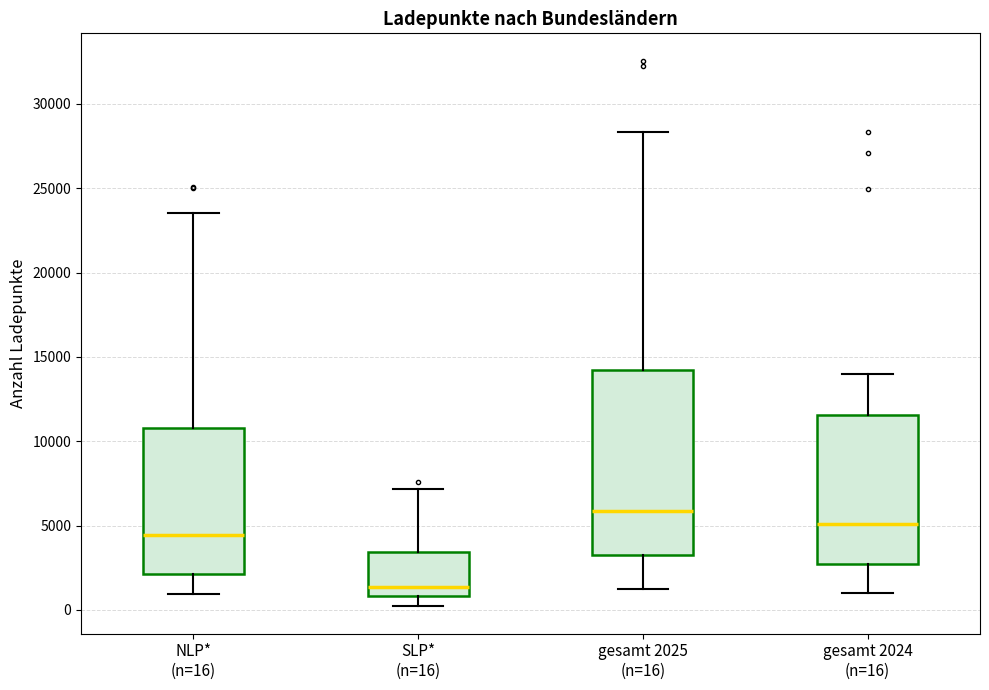

Reading left to right, transcribe this box plot: for each box, give where its median line is, the range the box spans, and where its two whiskers end, as read against the y-axis. The values are not printed on the chart, so give them approximately, as read against the axis.

NLP* (n=16): median 4500, box 2000 to 11000, whiskers 1000 to 23500
SLP* (n=16): median 1500, box 1000 to 3500, whiskers 0 to 7000
gesamt 2025 (n=16): median 6000, box 3500 to 14000, whiskers 1500 to 28500
gesamt 2024 (n=16): median 5000, box 2500 to 11500, whiskers 1000 to 14000